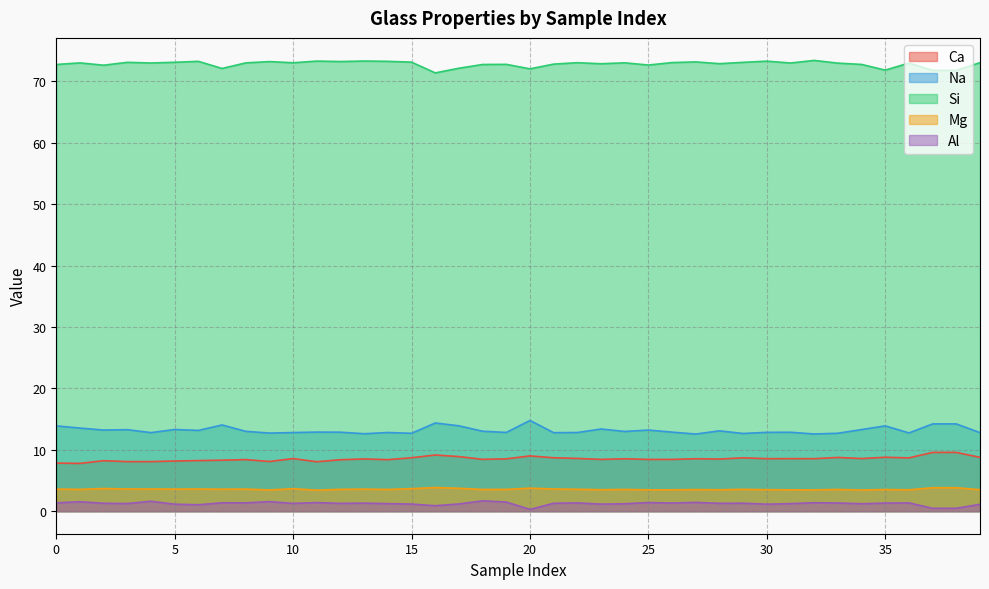

Does the chart display data point markers on the line(s)?

No